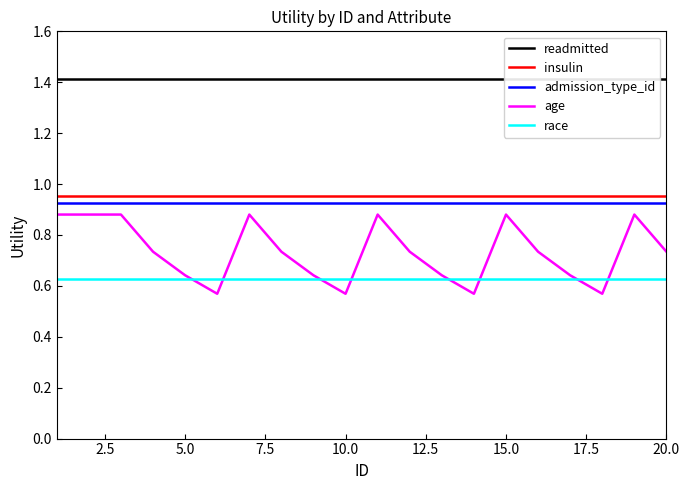

The value of race at 15.0 is 1.0. True or false?

False